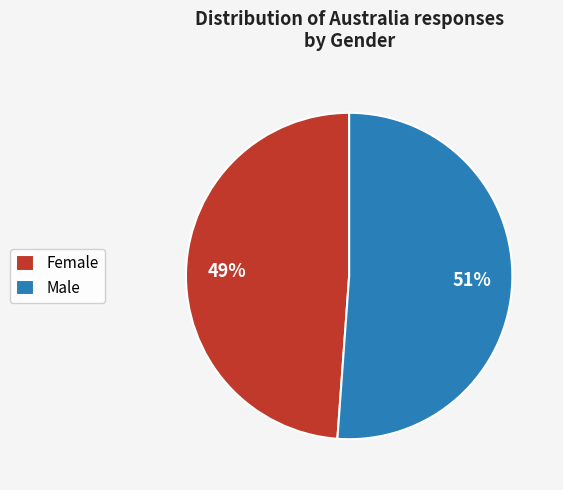

What percentage is the Male slice, to the nearest percent?

51%